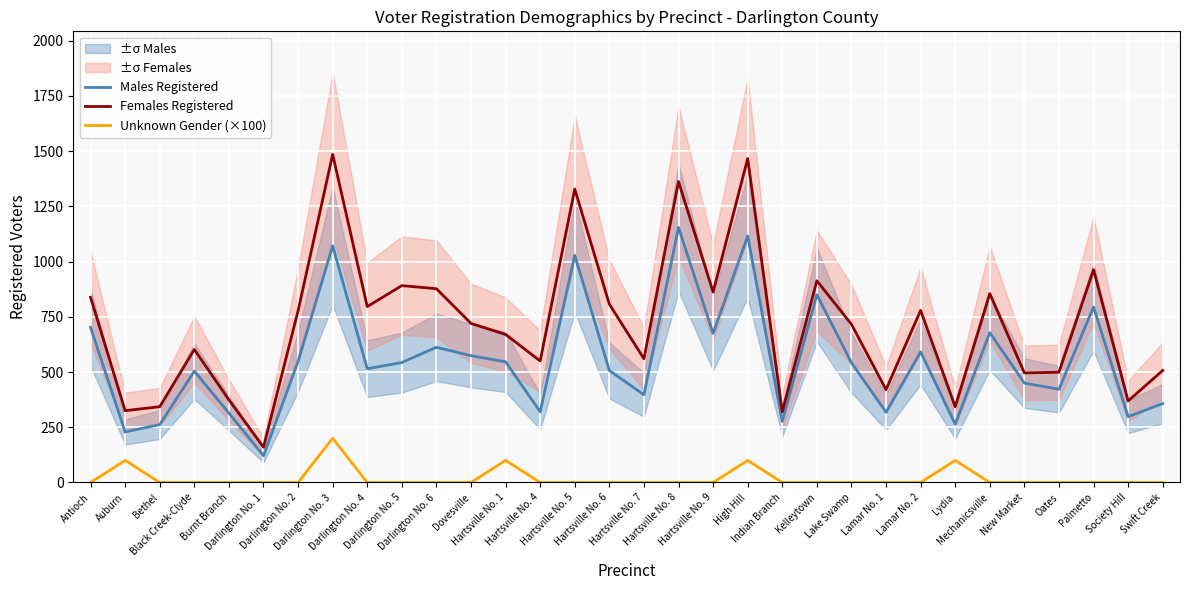

Is it true that Unknown Gender (×100) equals 0 at Society Hill?

True